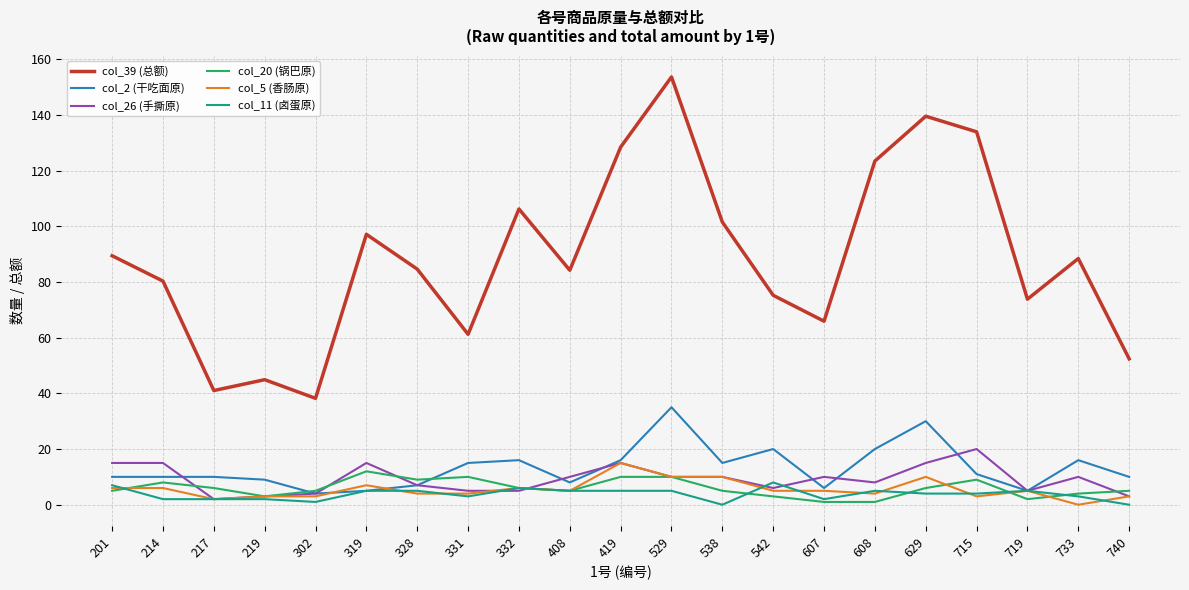

What is the total value across all series at 529?

223.6